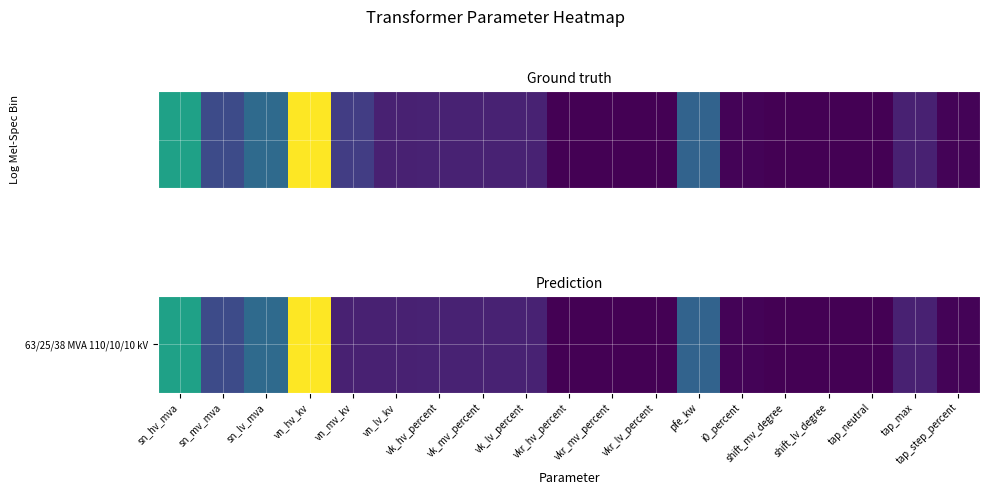

How many values are above zero?

16